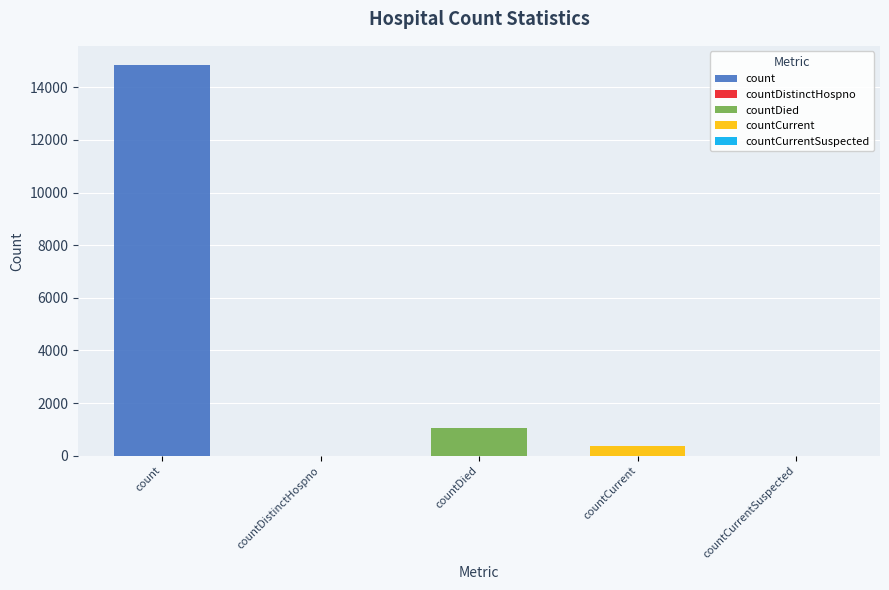

Reading left to right, extract all data points from this chart.

count=14832	countDistinctHospno=0	countDied=1054	countCurrent=383	countCurrentSuspected=0